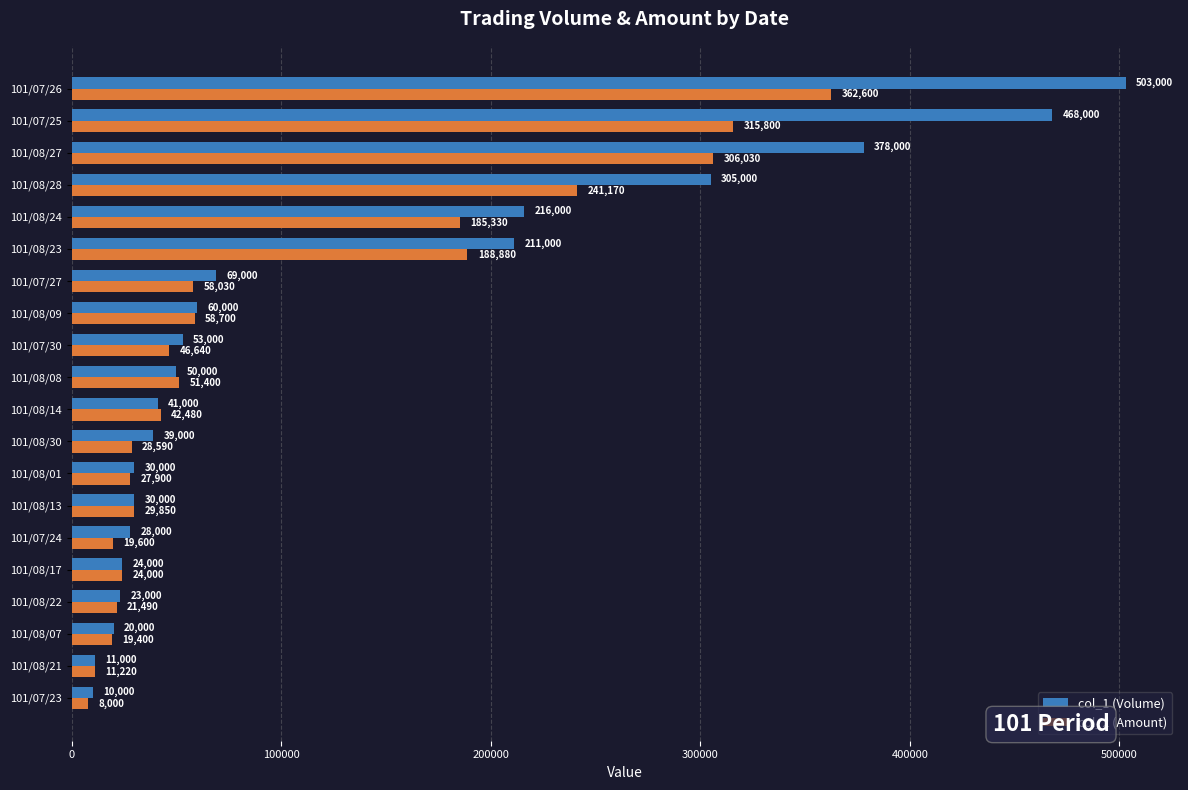

Count the number of data series in this chart.

2